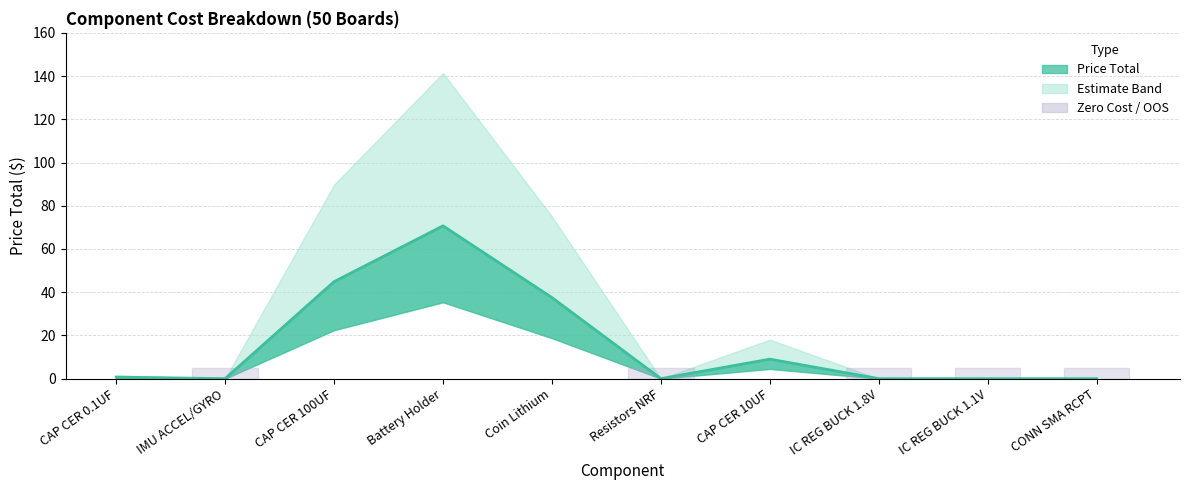

How many lines are shown in the chart?

3